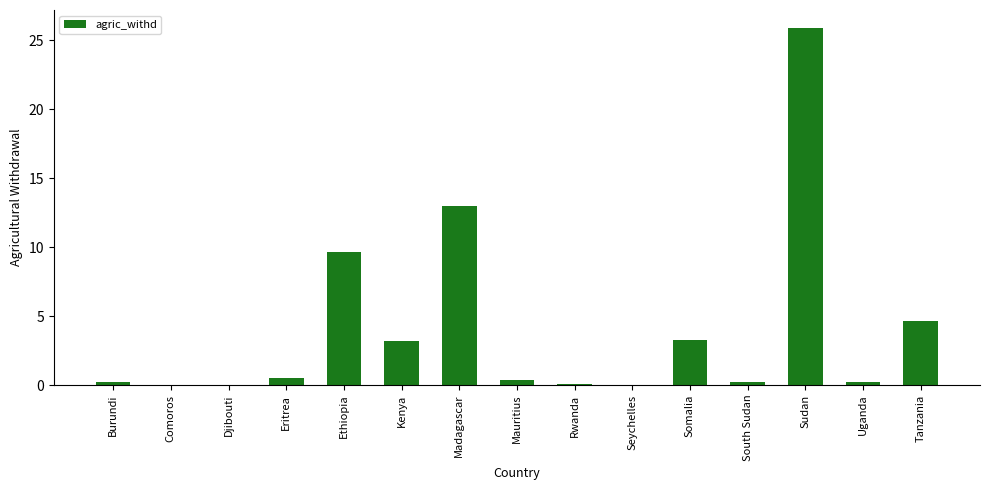

Does the chart contain stacked bars?

No